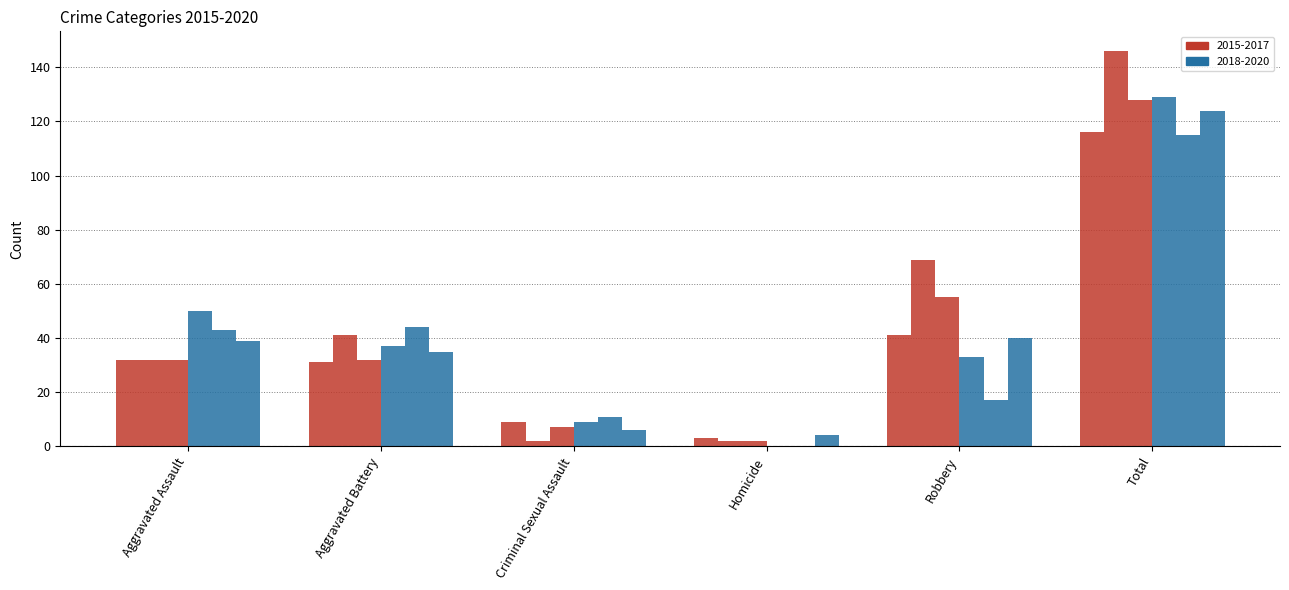

Does the chart contain stacked bars?

No